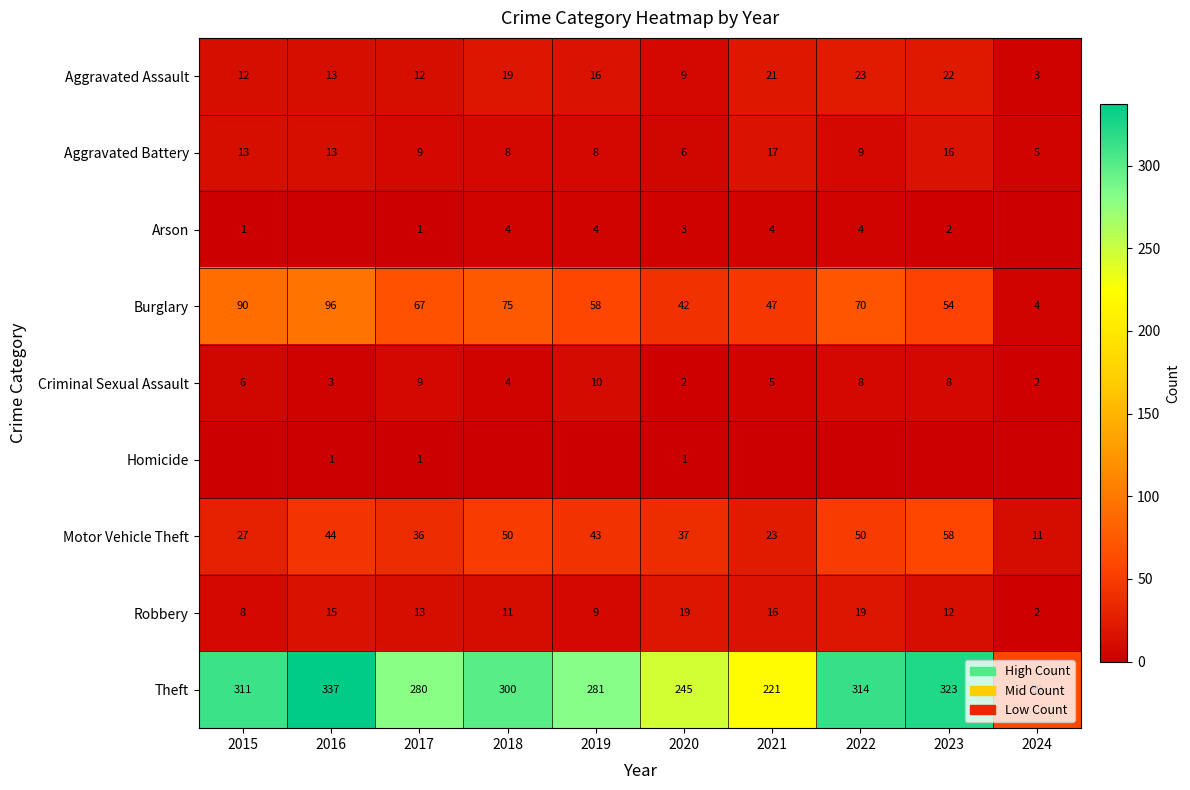

The value of Robbery at 2021 is 16. True or false?

True